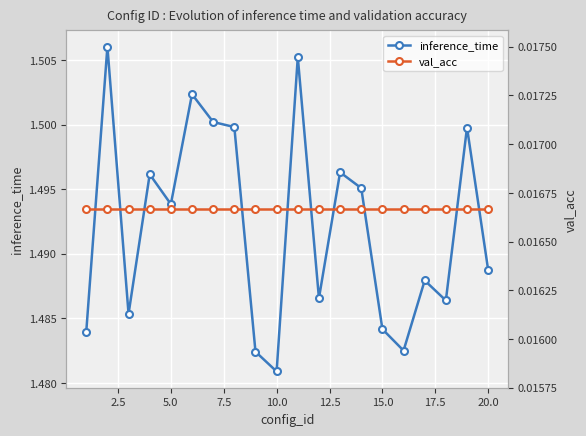

At which label is inference_time closest to 1?

10.0